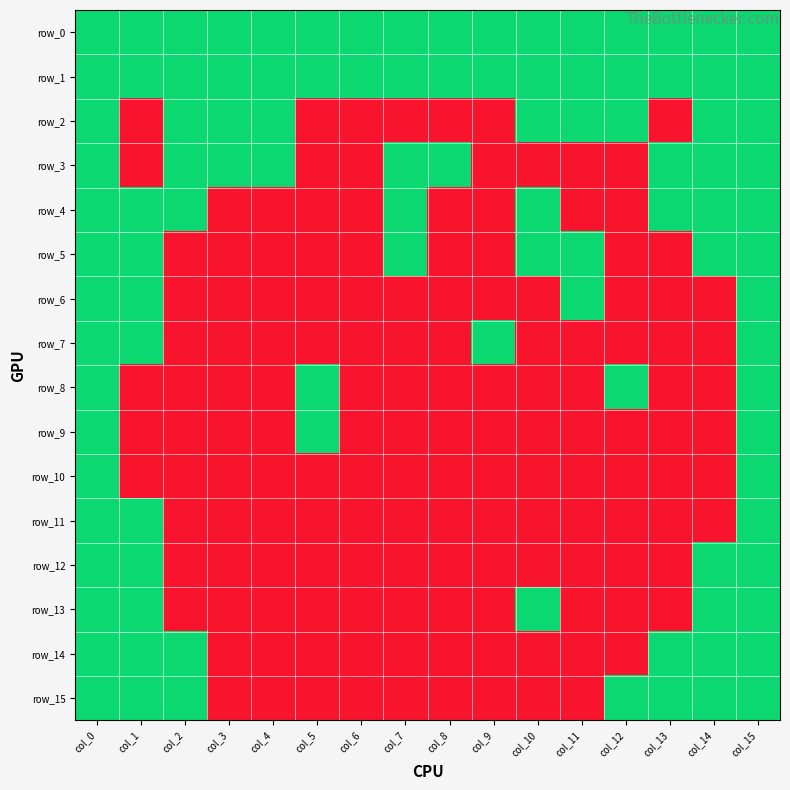

What is the sum of all row_9 values?

3